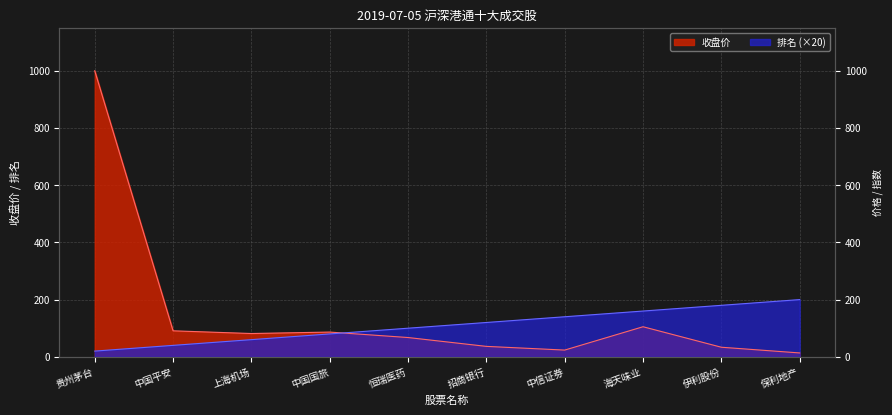

Between which two adjacent categories do 收盘价 and 排名 first intersect?

中国国旅 and 恒瑞医药